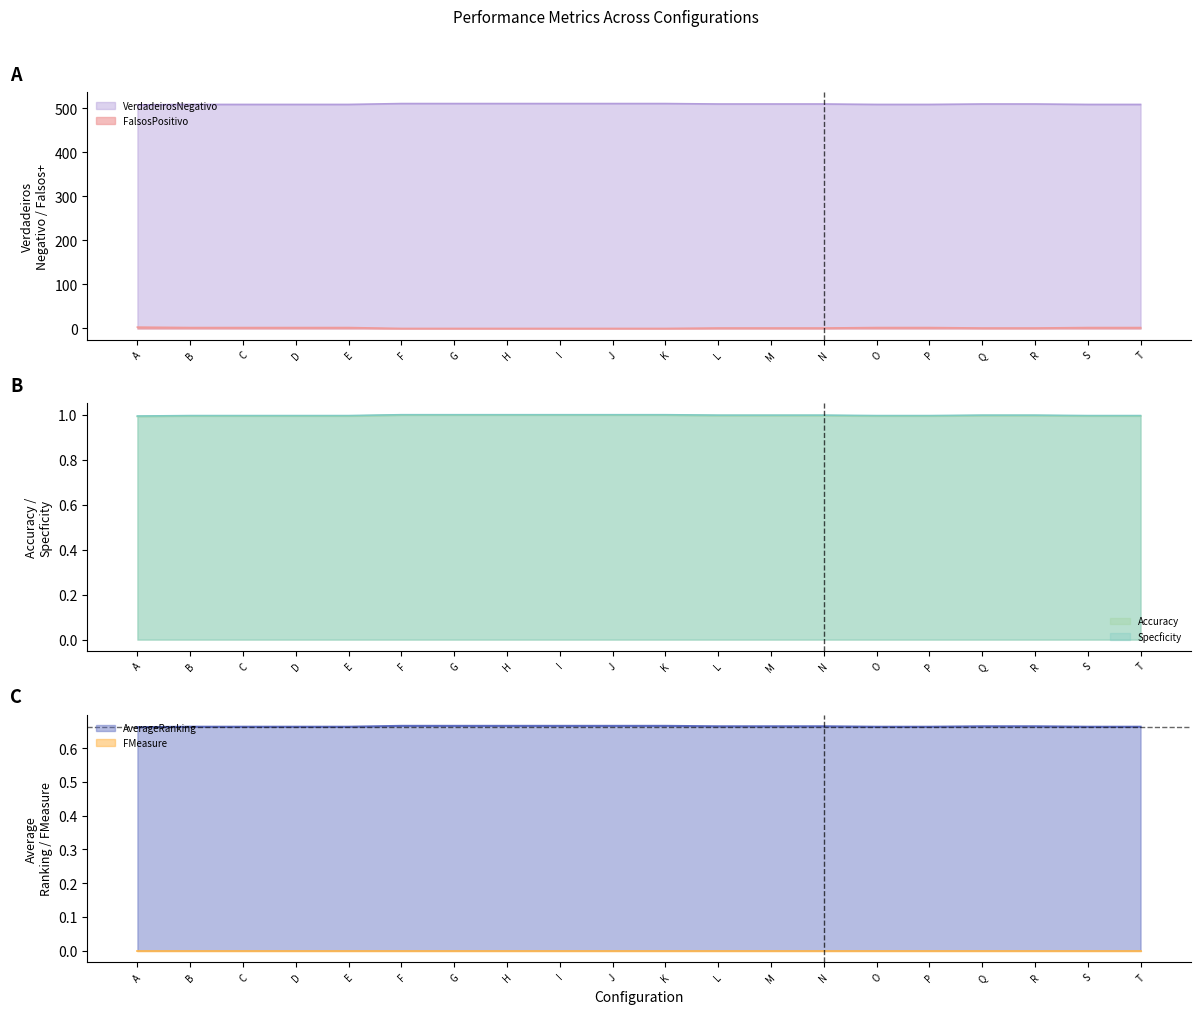

What is the sum of all FalsosPositivo values?

24